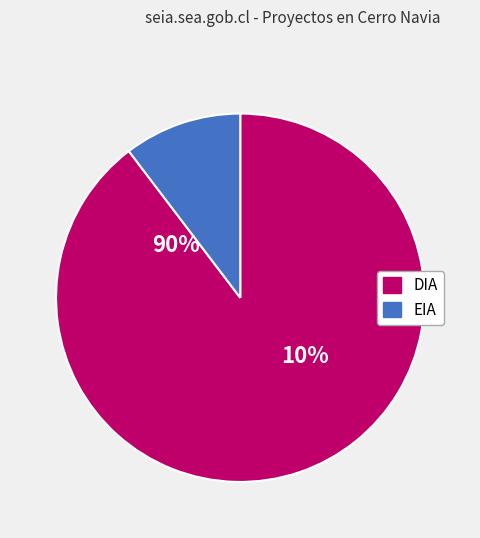

What is the total percentage of EIA and DIA?

100.0%